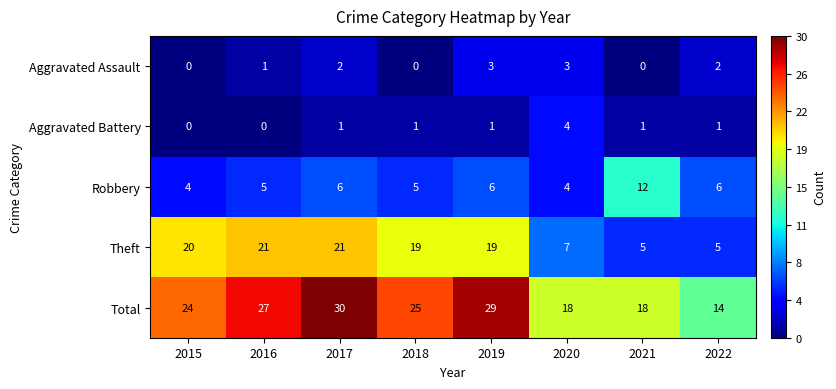

What is the greatest value displayed?

30